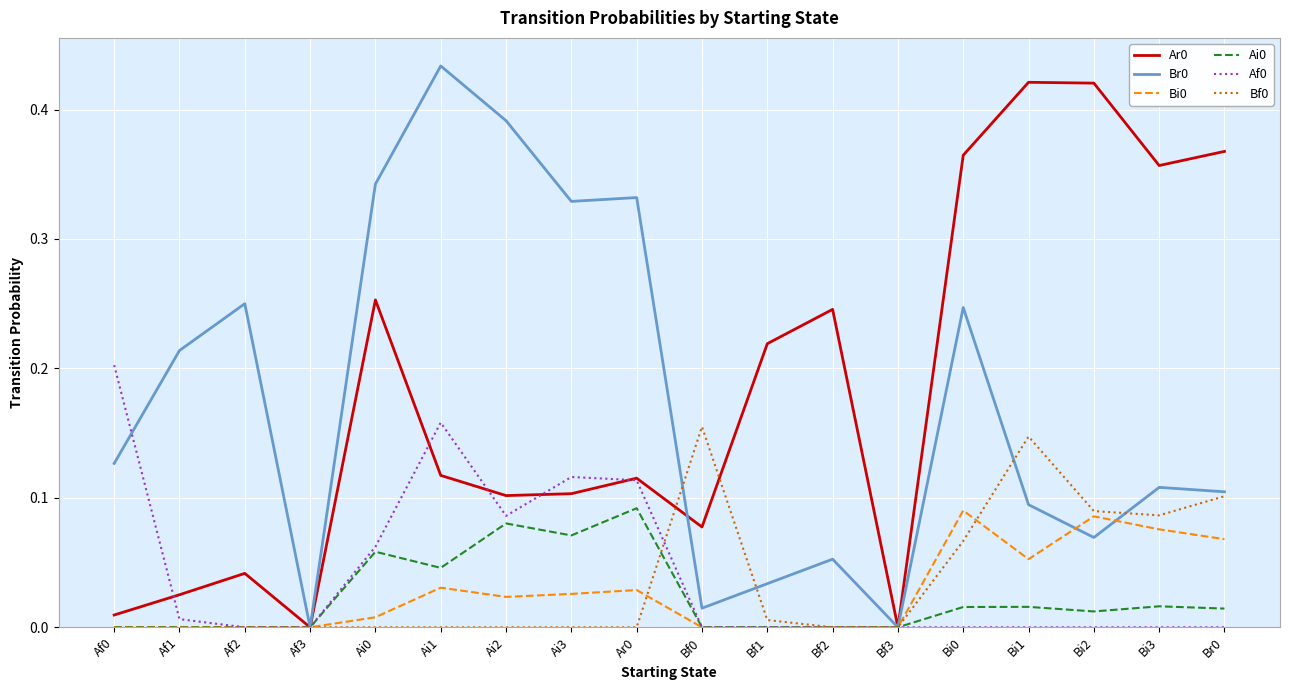

The value of Bi0 at Bi1 is 0.1. True or false?

True